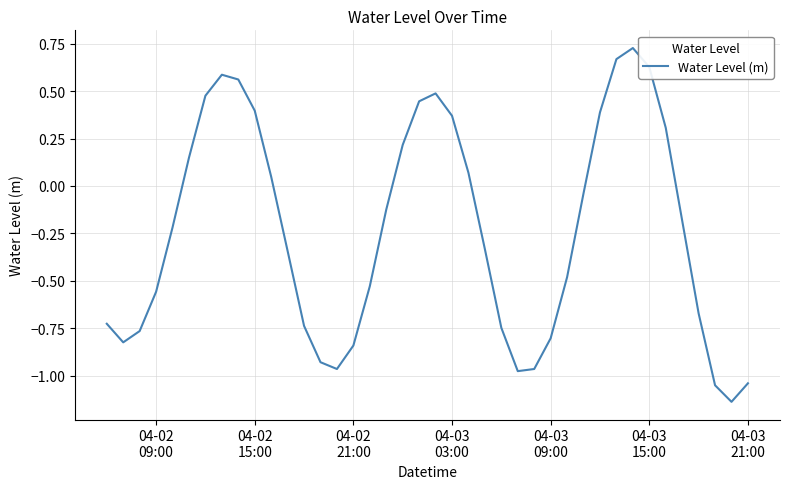

Does the chart have visible grid lines?

Yes